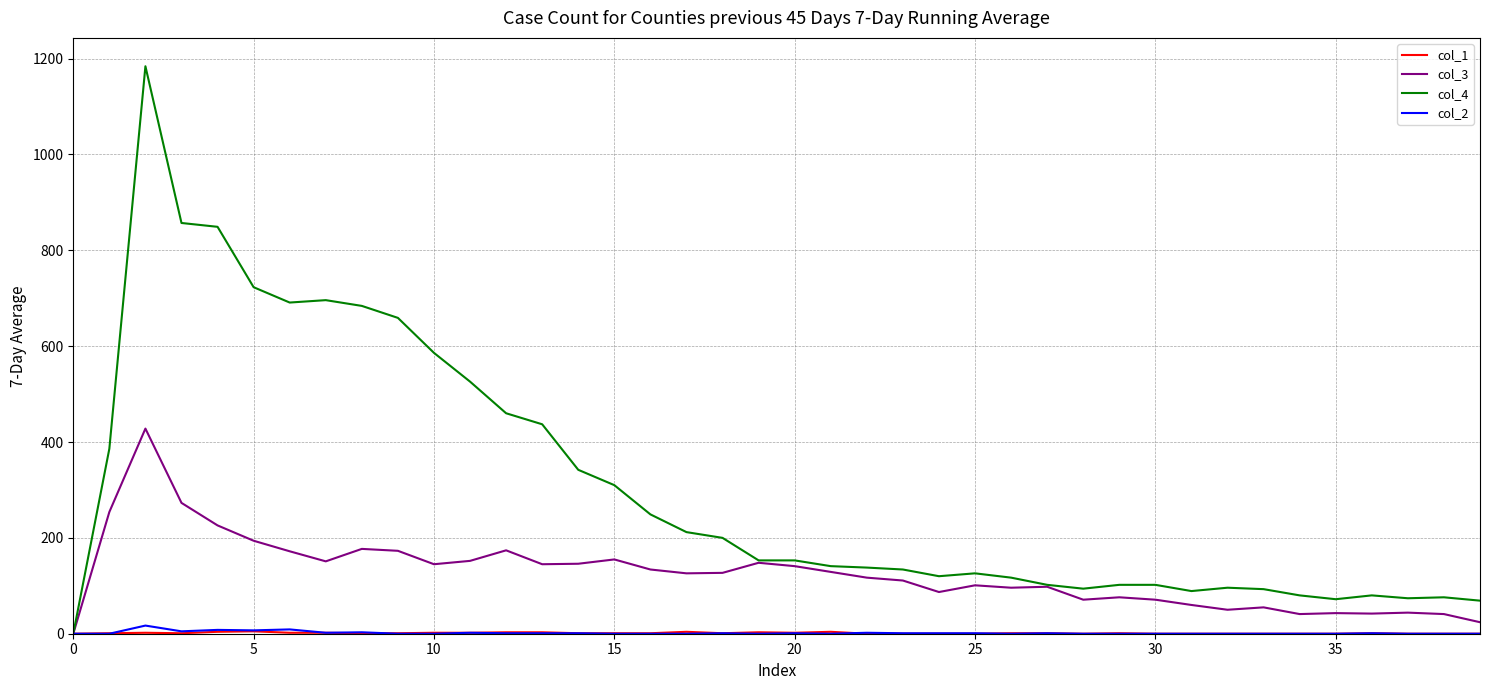

Which series has the largest total across all categories?

col_4